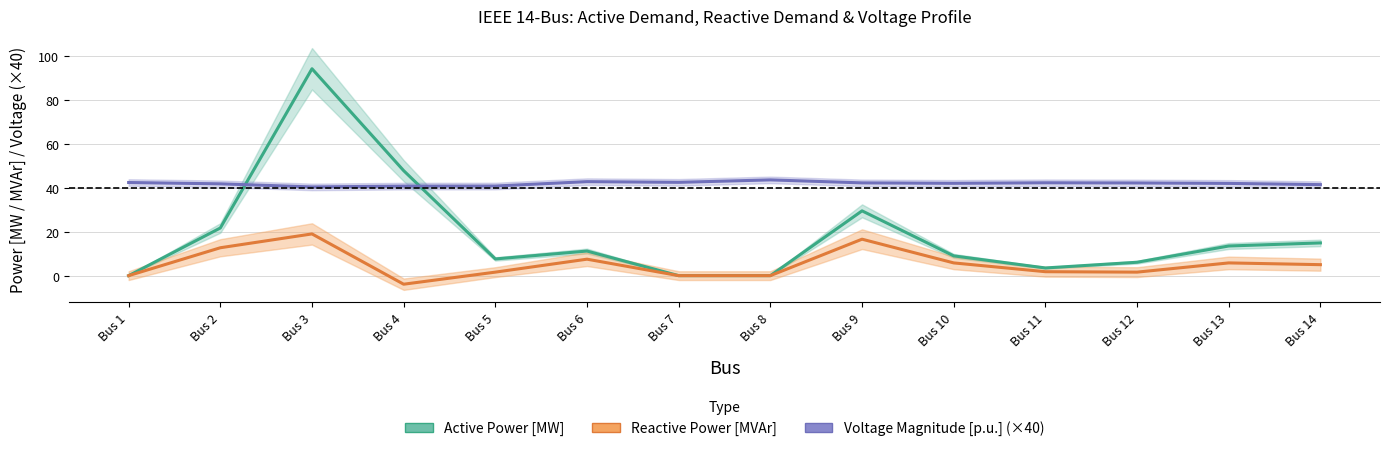

Is the value of Voltage Magnitude [p.u.] (×40) at Bus 9 greater than the value of Reactive Power [MVAr] at Bus 4?

Yes